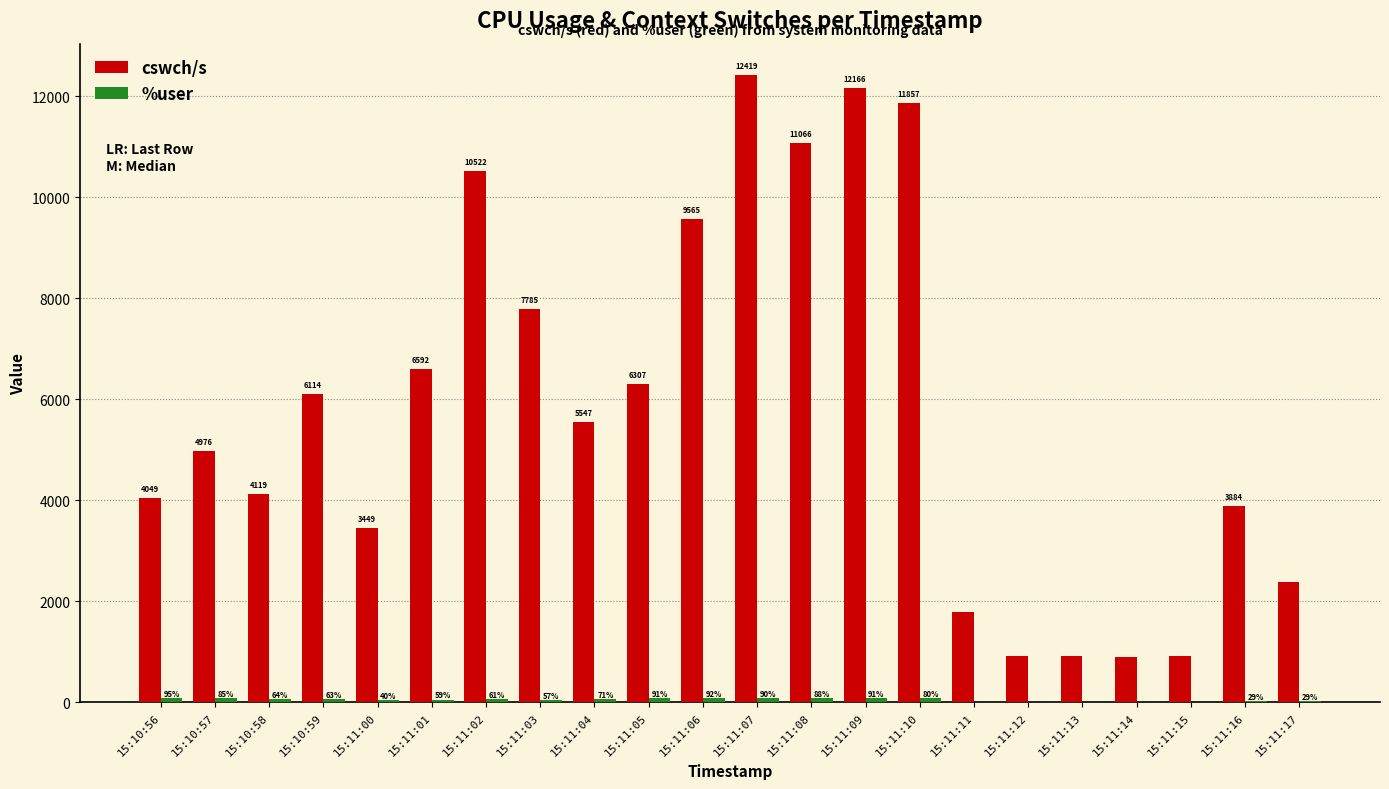

Count the number of categories in the chart.

22